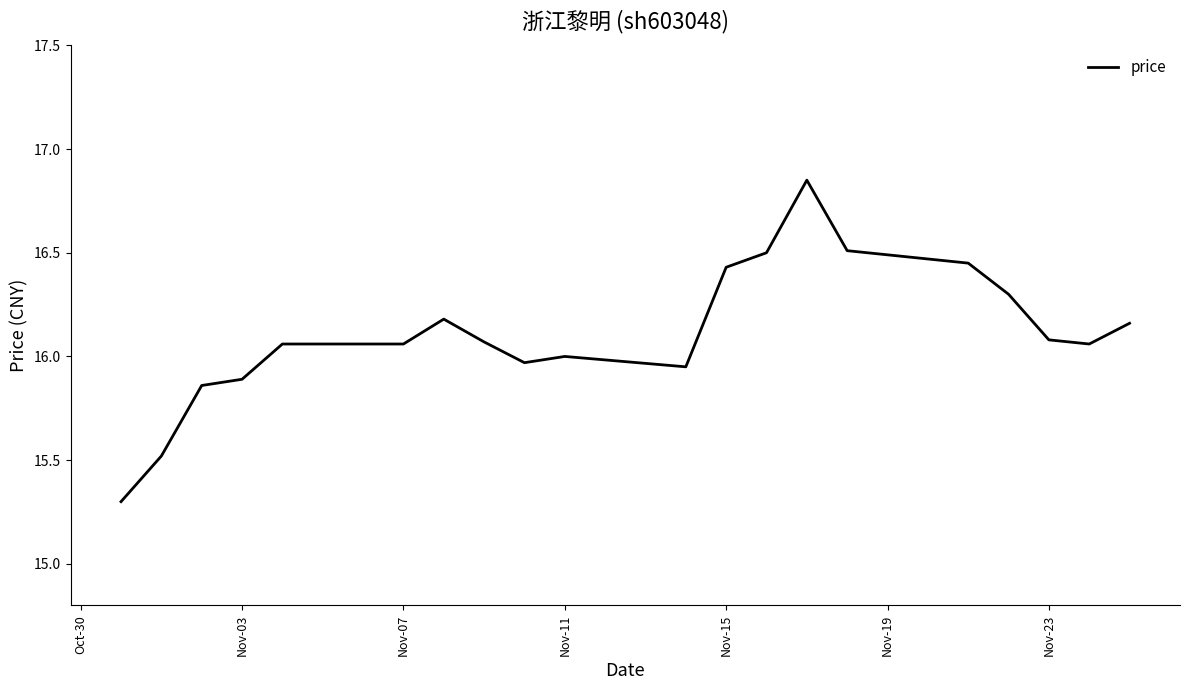

What is the smallest value displayed?

15.3